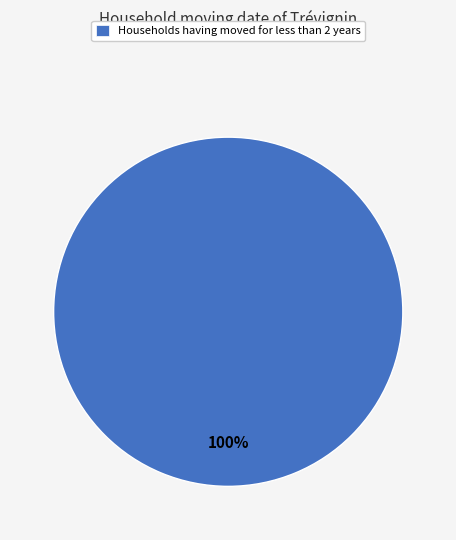

Count the number of slices in the pie.

1